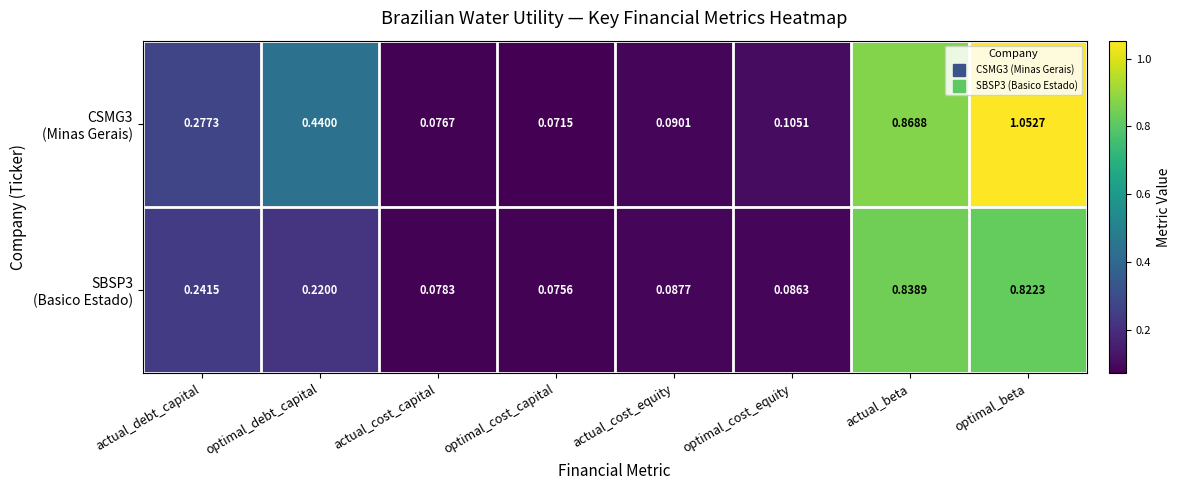

Which category has the highest value across all series?

optimal_beta